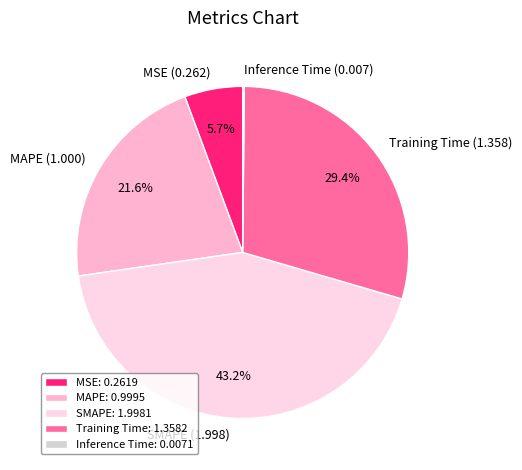

What percentage is the SMAPE slice, to the nearest percent?

43%